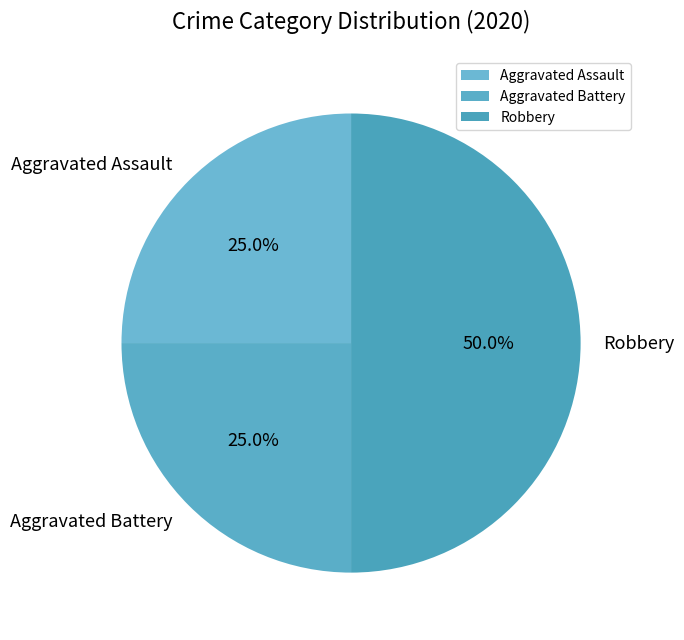

How many slices are in this pie chart?

3